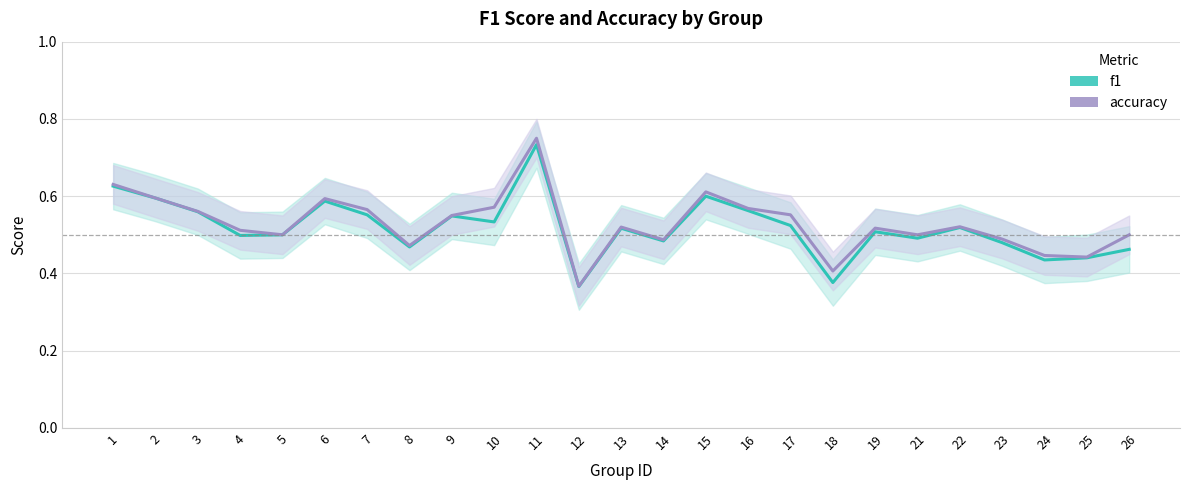

Between 19 and 25, which series saw the biggest shift?

accuracy